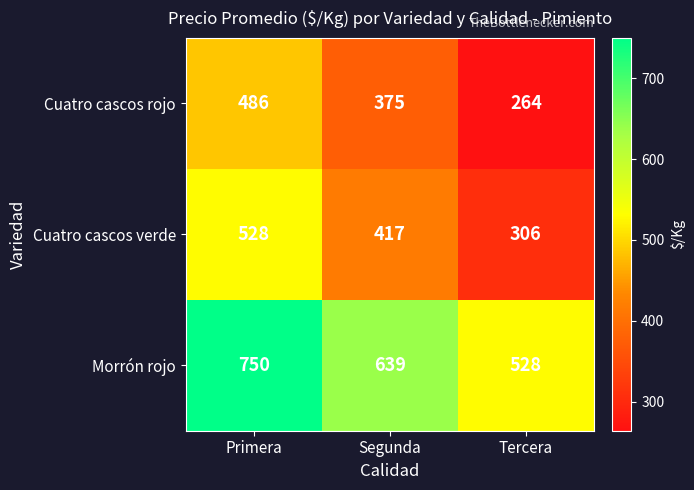

Is it true that Cuatro cascos rojo equals 375 at Segunda?

True